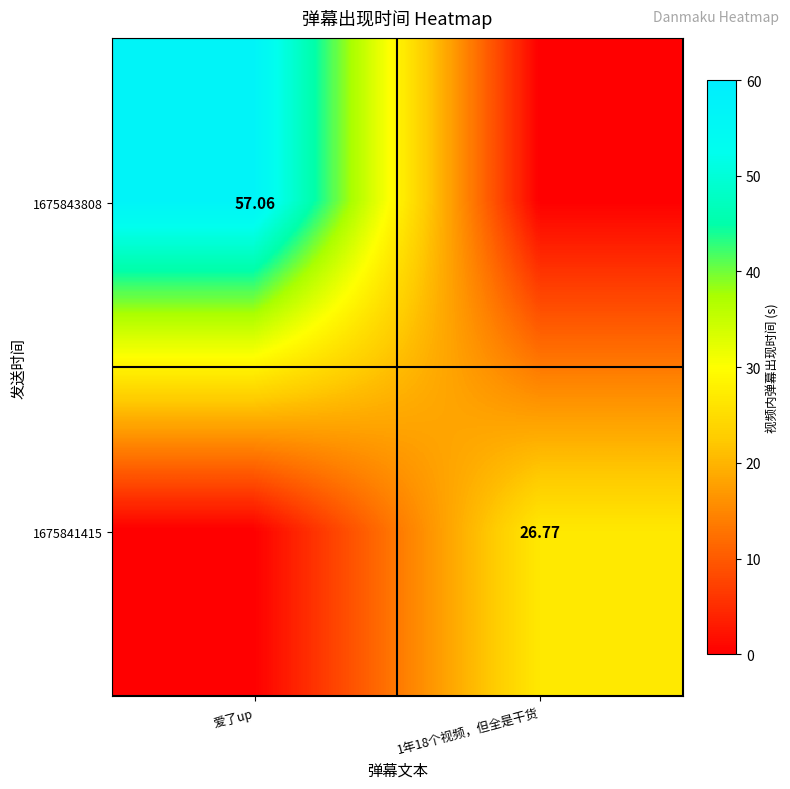

Is it true that 1675843808 equals 57.1 at 爱了up?

True